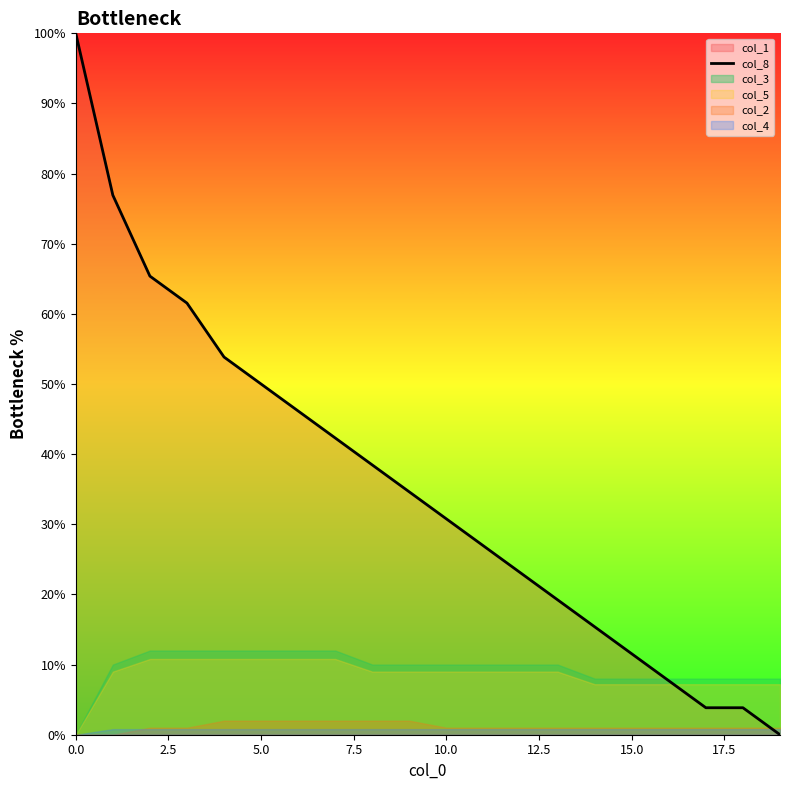

Reading right to left, list all the values displayed in this chart.

0.0	3.8	3.8	7.7	11.5	15.4	19.2	23.1	26.9	30.8	34.6	38.5	42.3	46.2	50.0	53.8	61.5	65.4	76.9	100.0